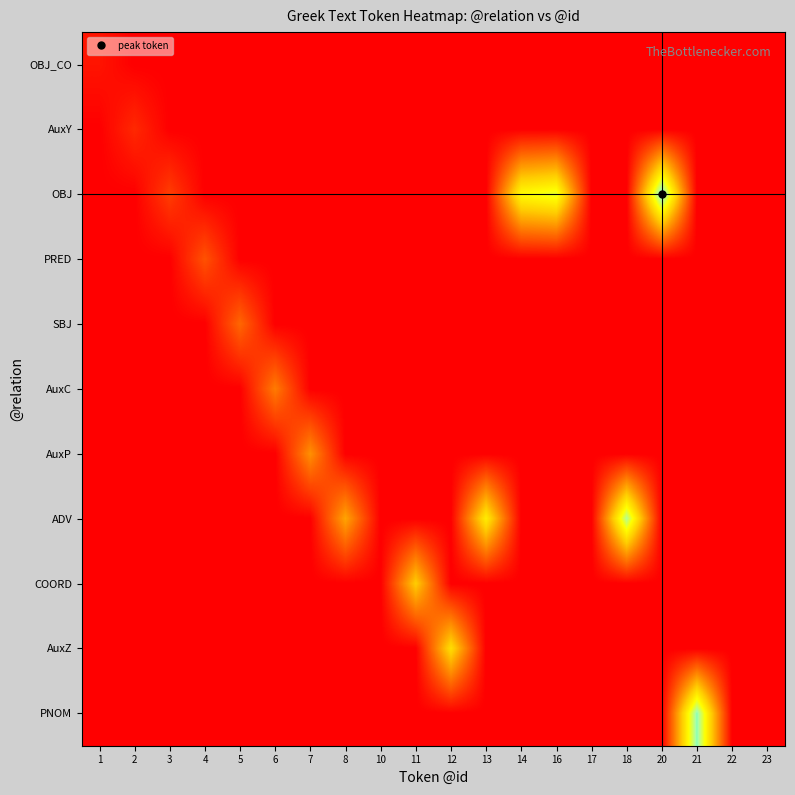

Rank the series at 5 from highest to lowest value.

SBJ, OBJ_CO, AuxY, OBJ, PRED, AuxC, AuxP, ADV, COORD, AuxZ, PNOM